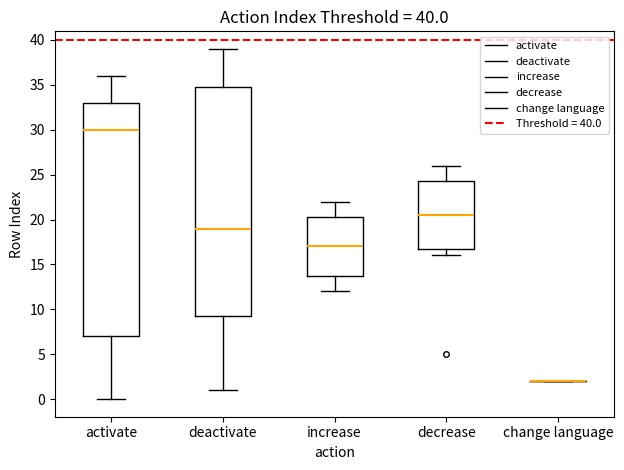

Which box is the tallest, from its lower edge to its upper edge?

activate